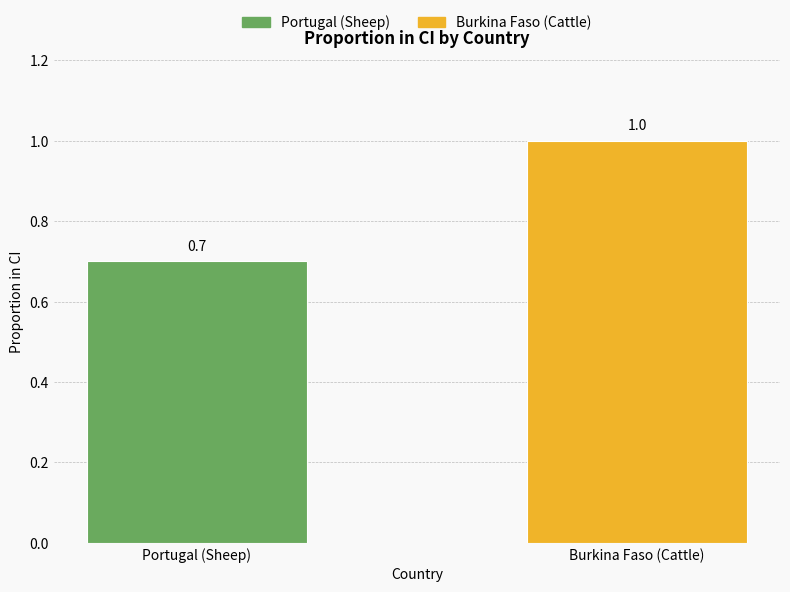

The value at Burkina Faso (Cattle) is 1.4. True or false?

False